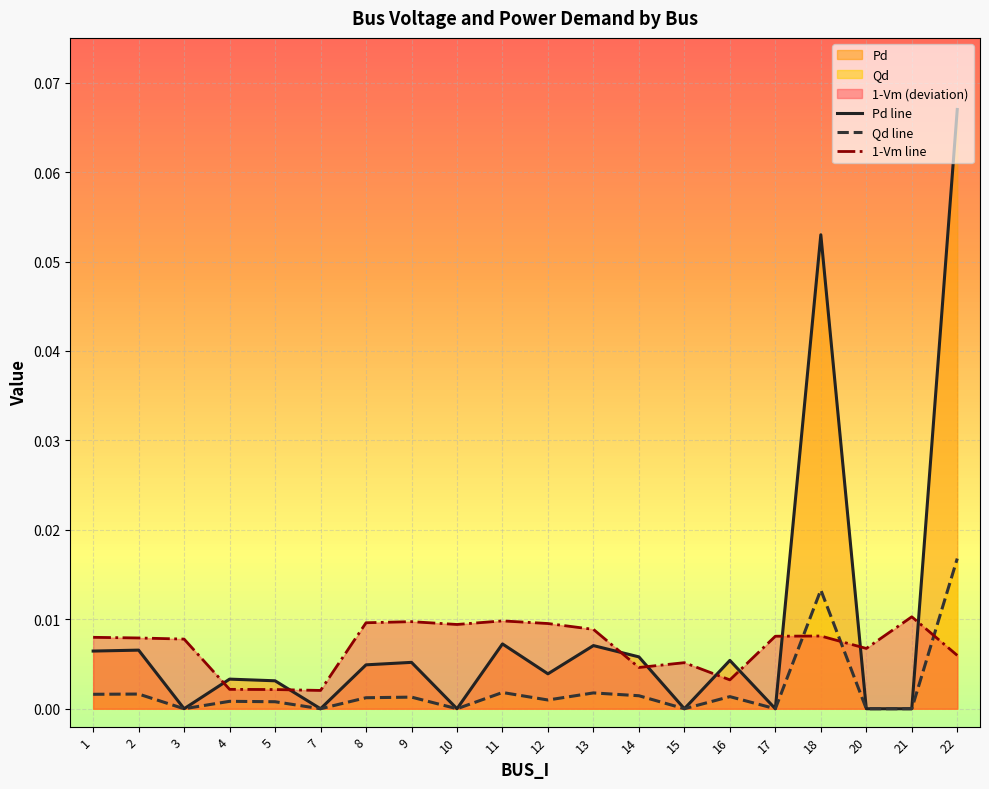

True or false: Qd and Pd intersect in this chart.

False